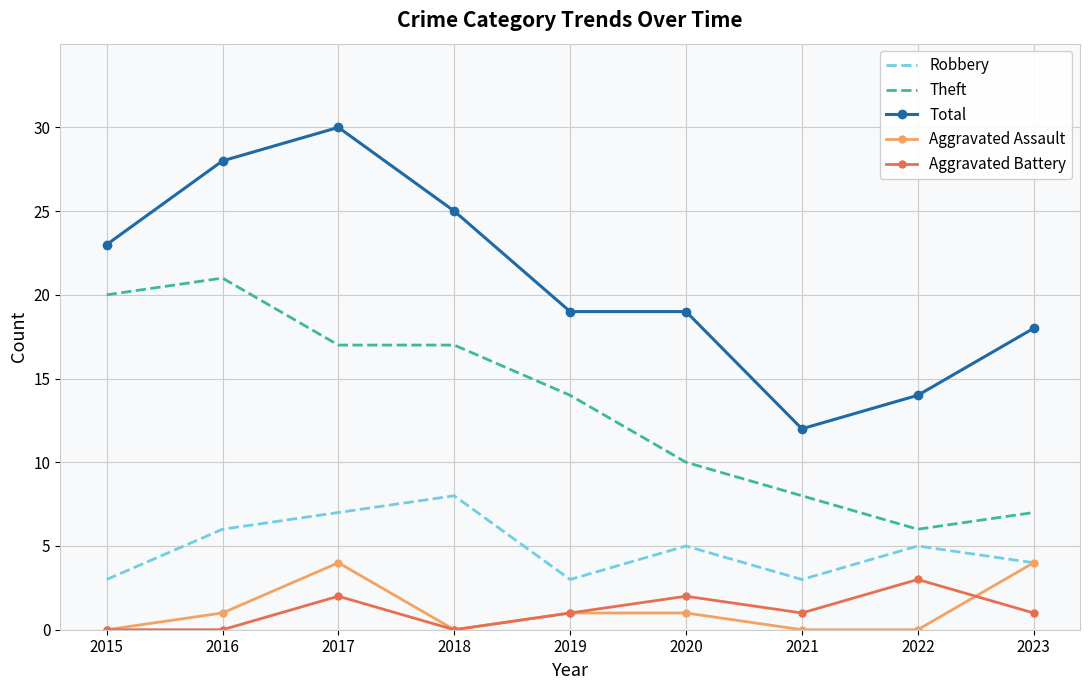

What is the difference between the highest and lowest values at 2020?

18